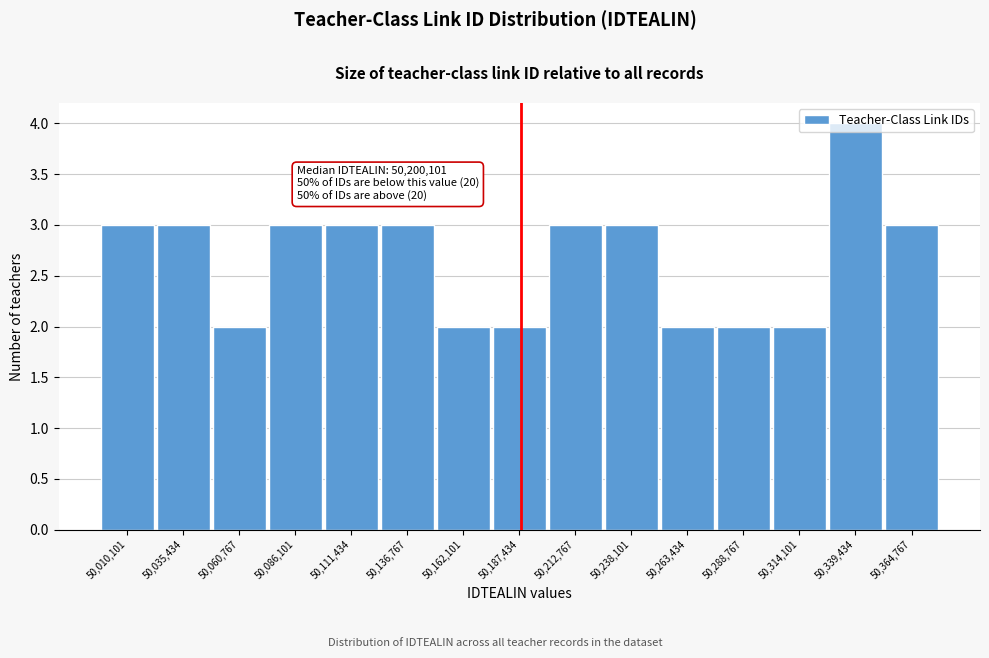

What is the change in value from 50,060,767 to 50,111,434?

+1